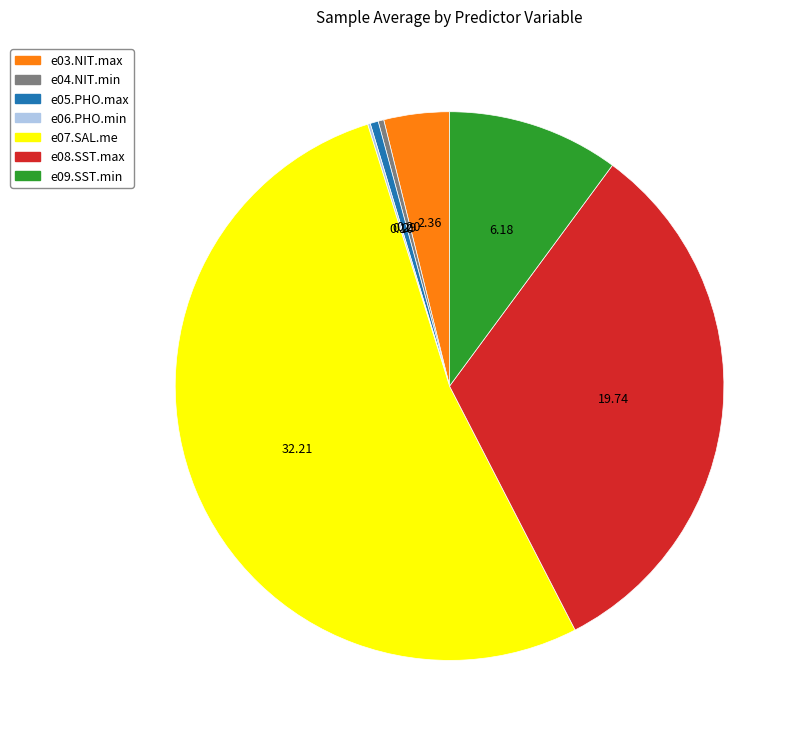

Combined, do e07.SAL.me and e04.NIT.min account for over 50%?

Yes